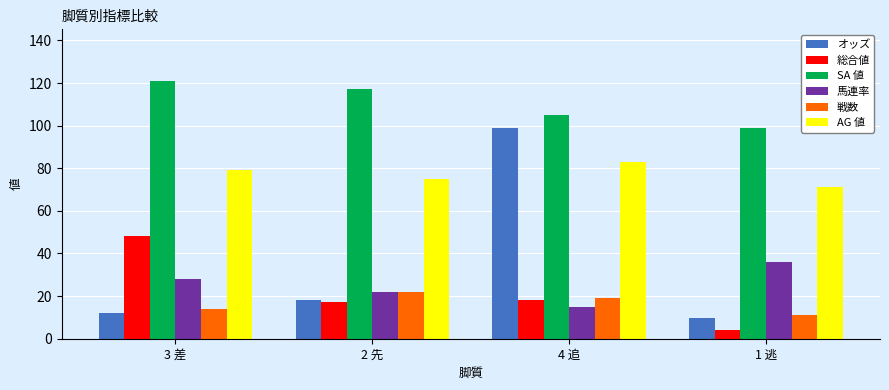

Which series has the largest total across all categories?

SA 値